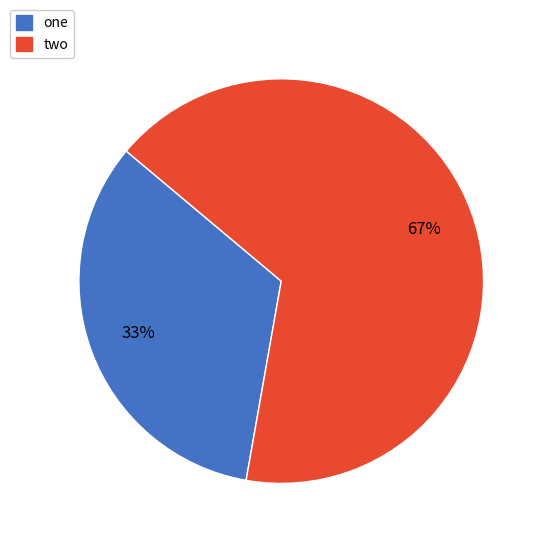

Approximately how many times larger is the value at one compared to two?

0.5